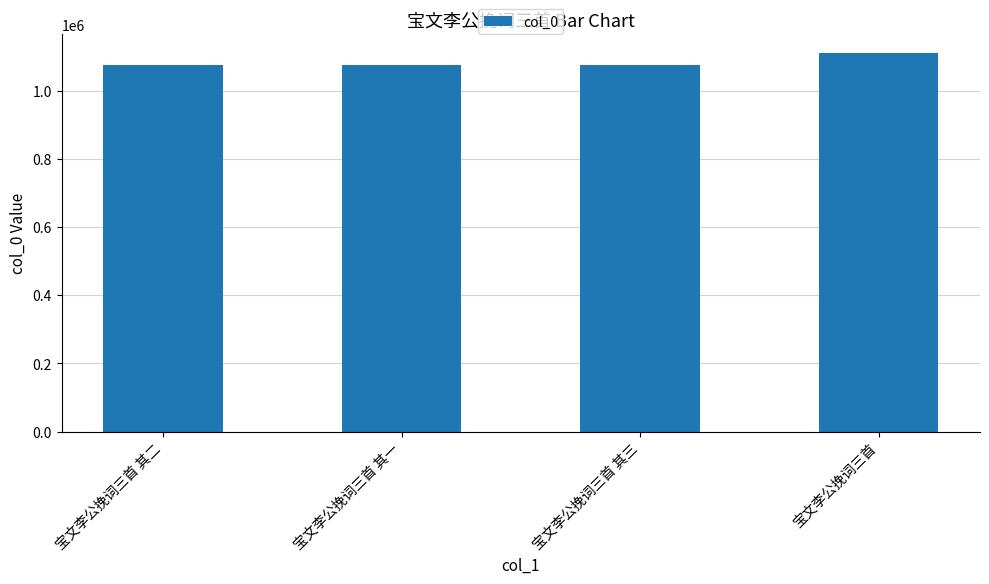

What is the difference between the values at 宝文李公挽词三首 其一 and 宝文李公挽词三首 其二?

1